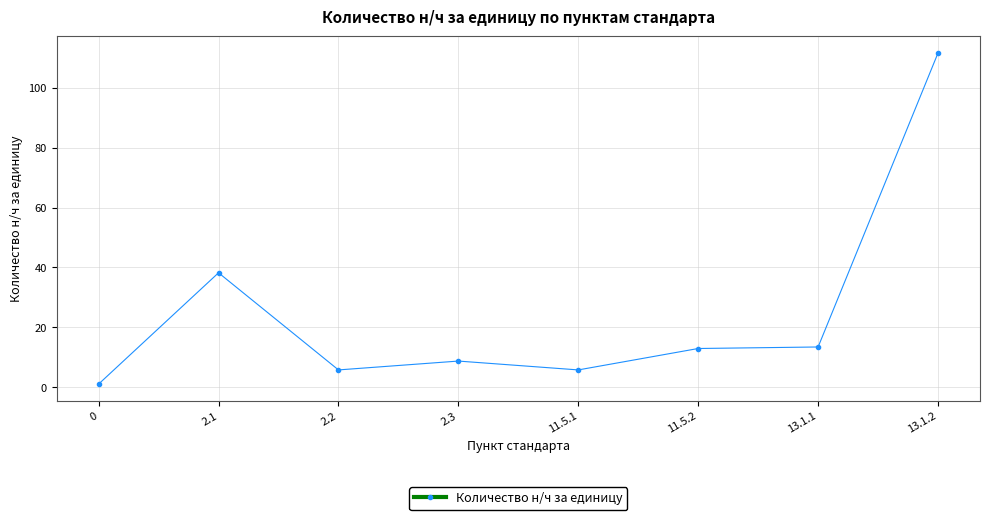

What is the smallest value displayed?

1.0